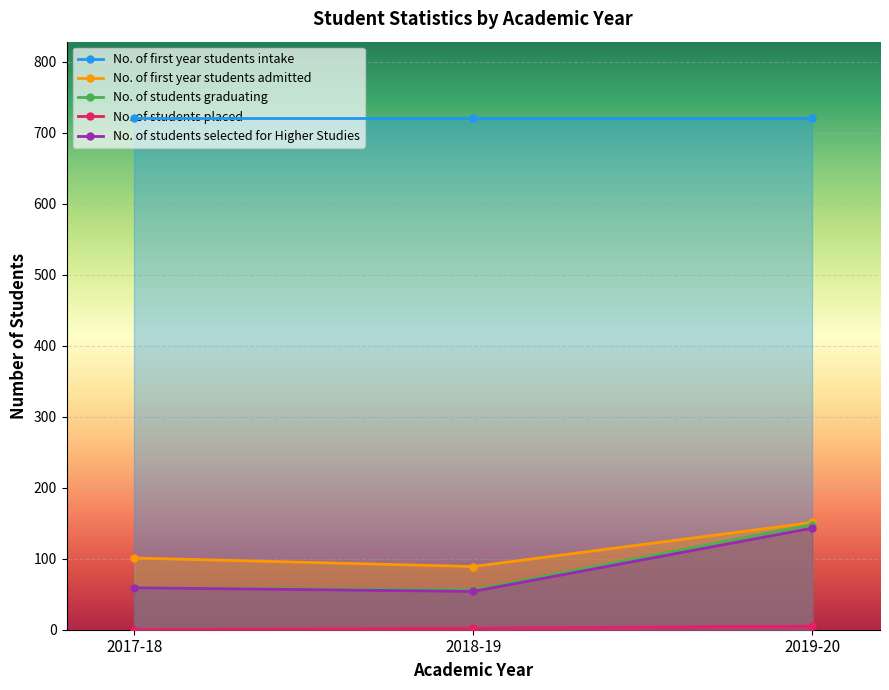

Is it true that No. of students placed equals 0 at 2017-18?

True